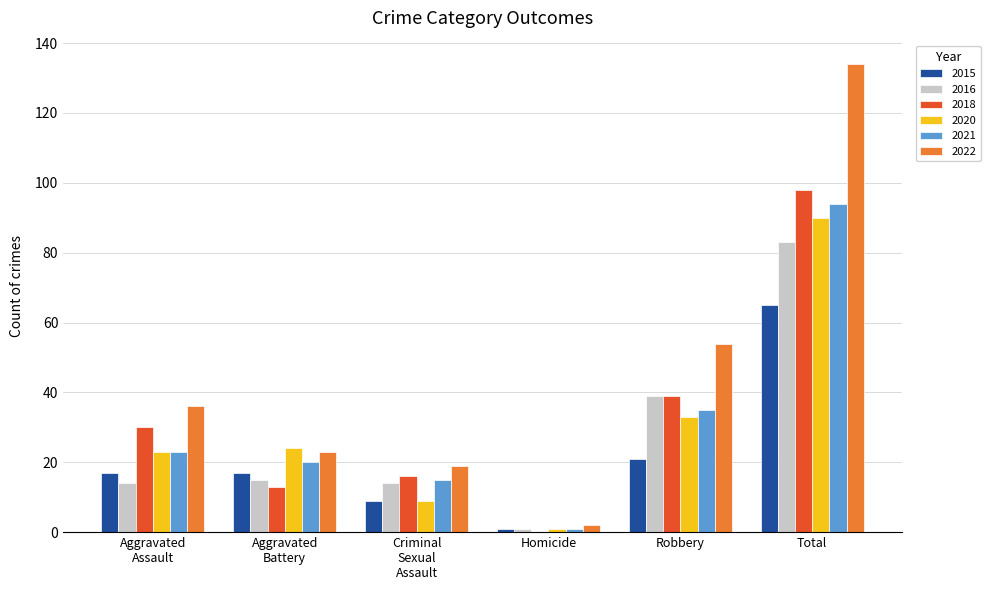

Which series has the widest spread of values?

2022